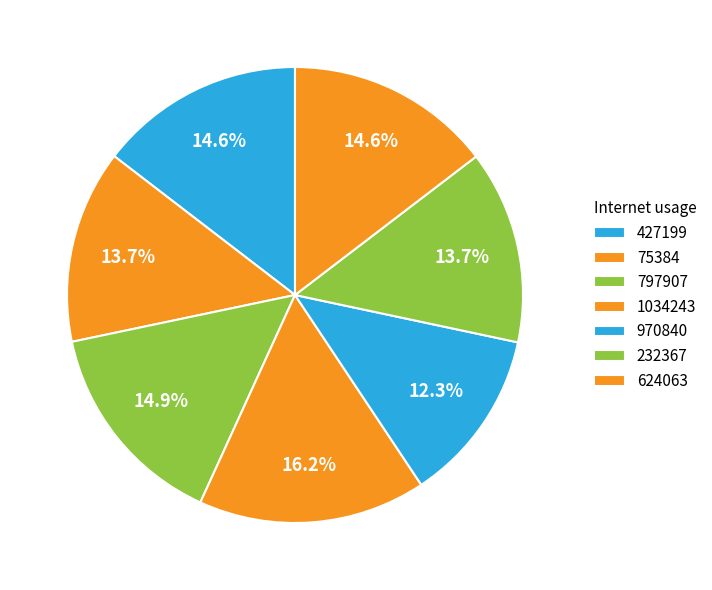

What percentage is the 1034243 slice, to the nearest percent?

16%